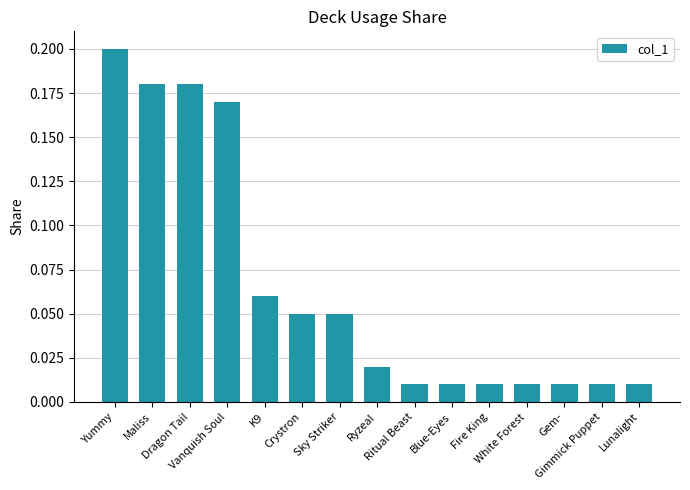

Between Dragon Tail and K9, which is larger?

Dragon Tail